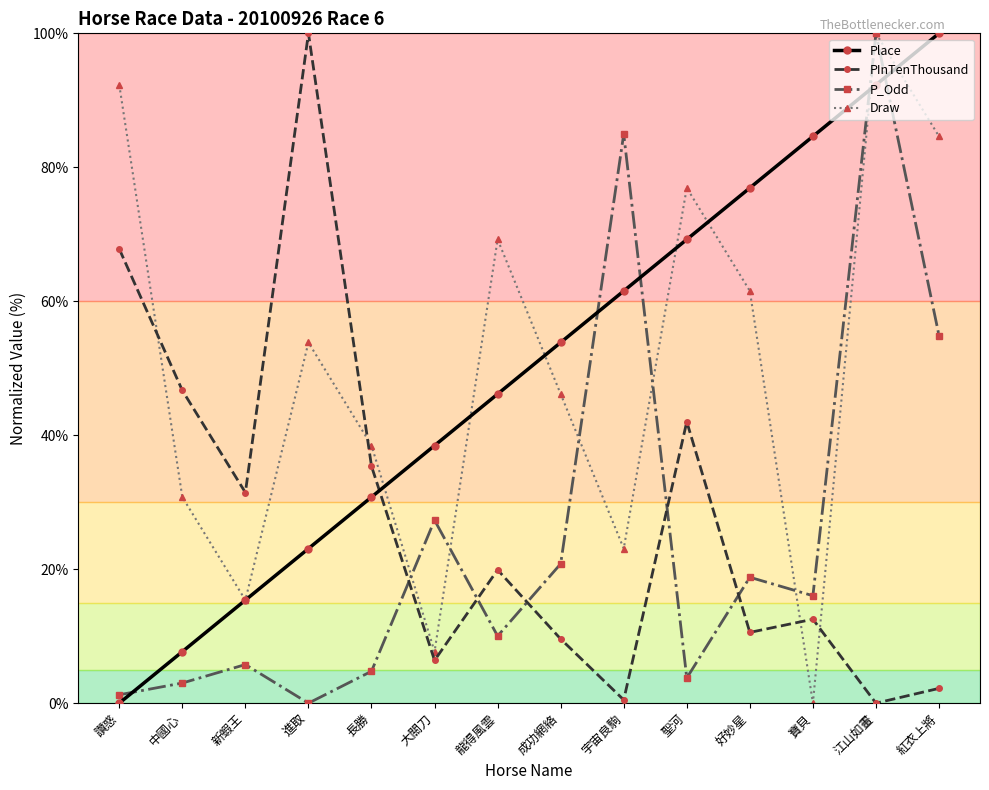

What value does the Place series have at 紅衣上將?

100.0